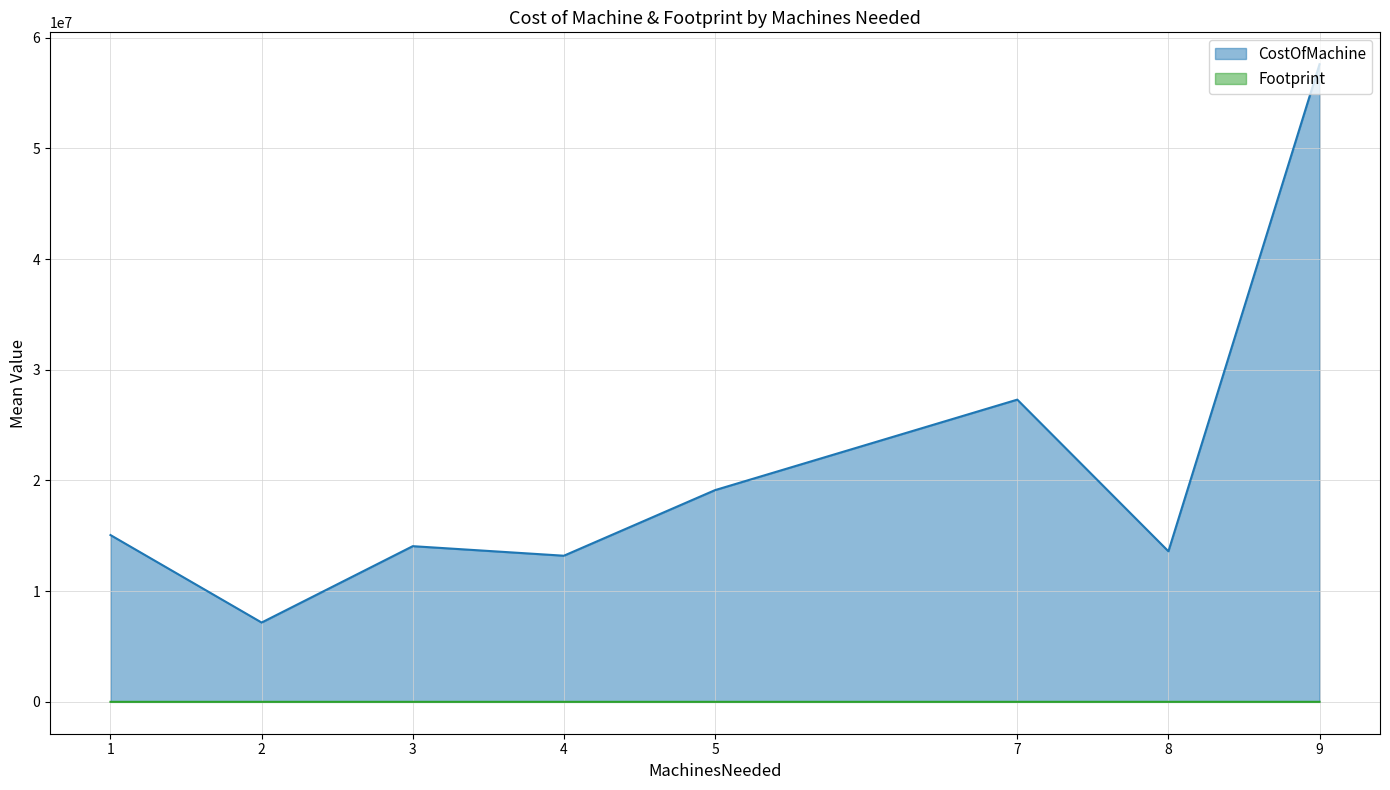

True or false: Footprint and CostOfMachine intersect in this chart.

False